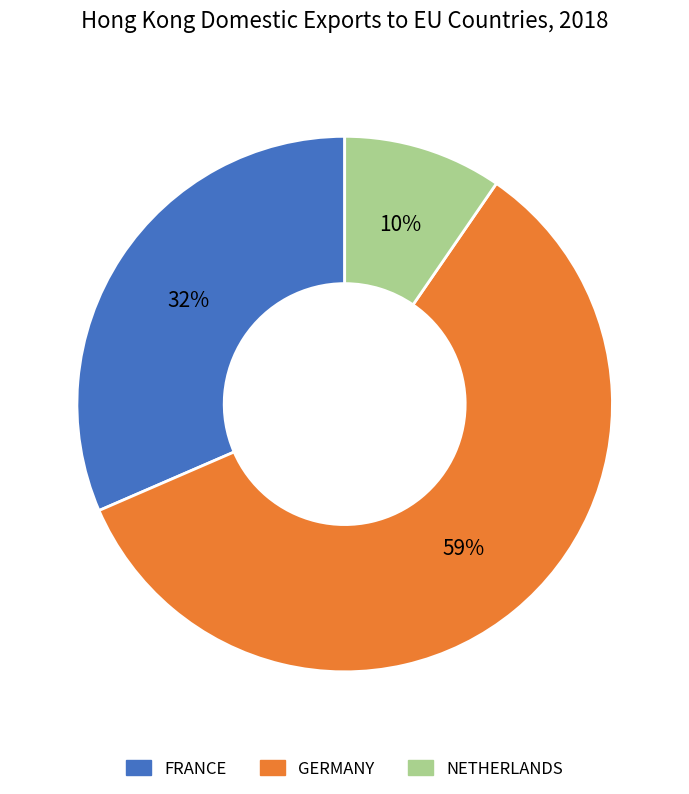

True or false: FRANCE accounts for 32% of the total.

True